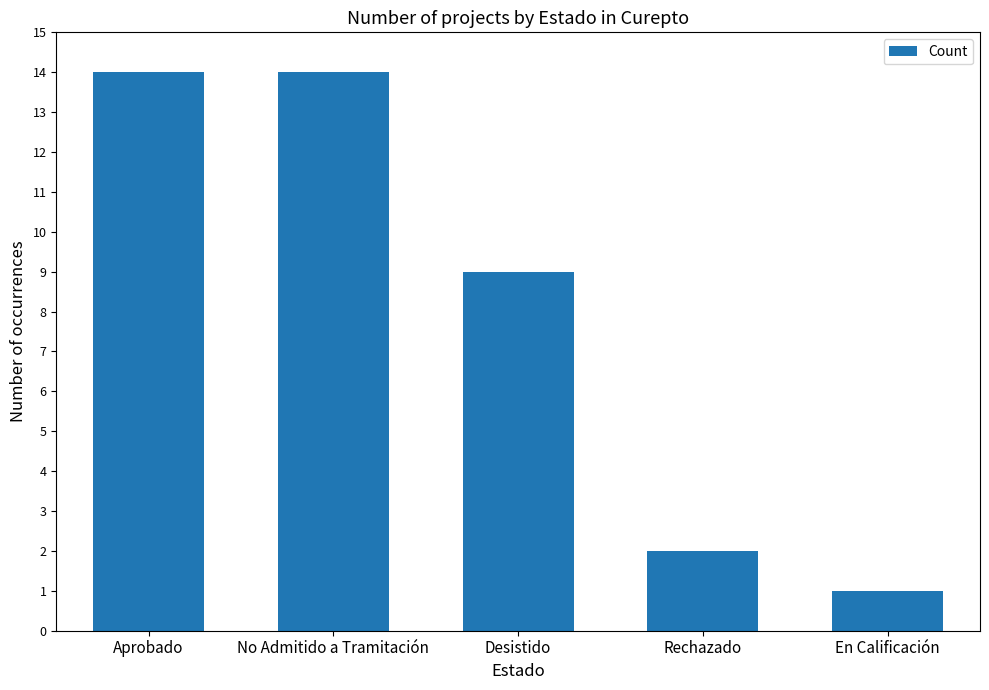

What is the average value?

8